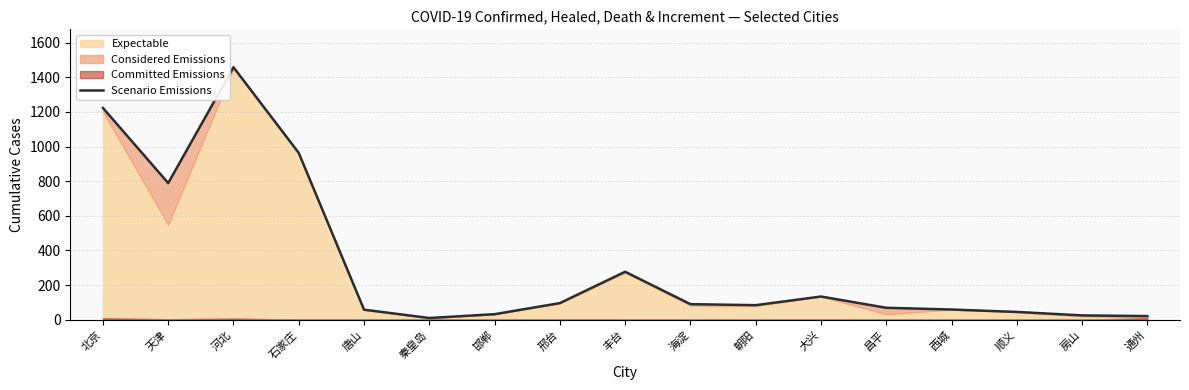

List the labels in order of value, smallest first.

秦皇岛, 通州, 房山, 邯郸, 顺义, 唐山, 西城, 昌平, 朝阳, 海淀, 邢台, 大兴, 丰台, 天津, 石家庄, 北京, 河北